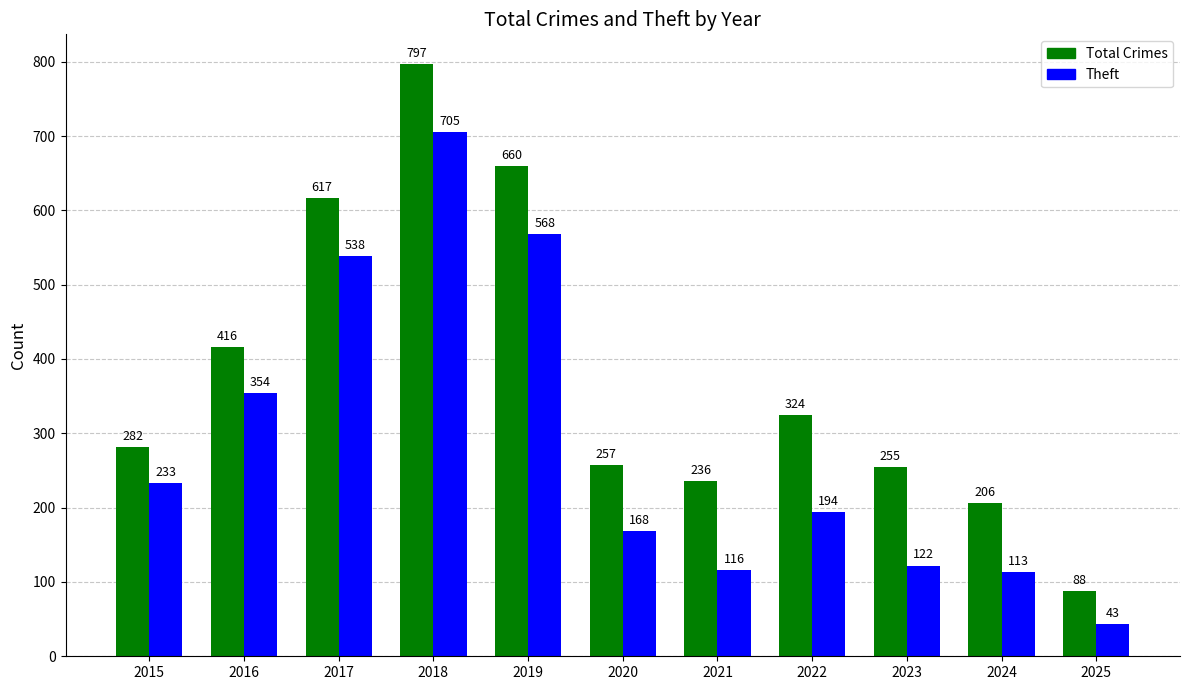

Rank the series by their average value, from highest to lowest.

Total Crimes, Theft